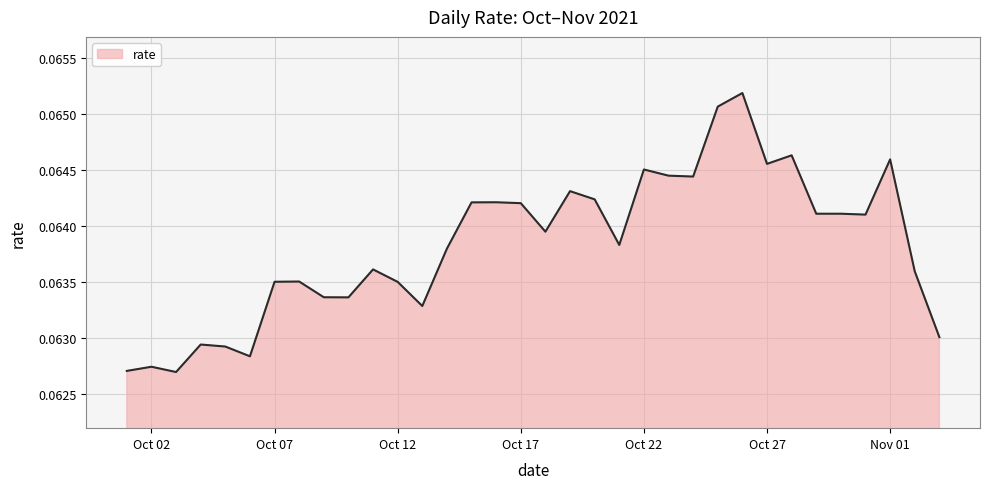

What is the sum of all values?

2.2